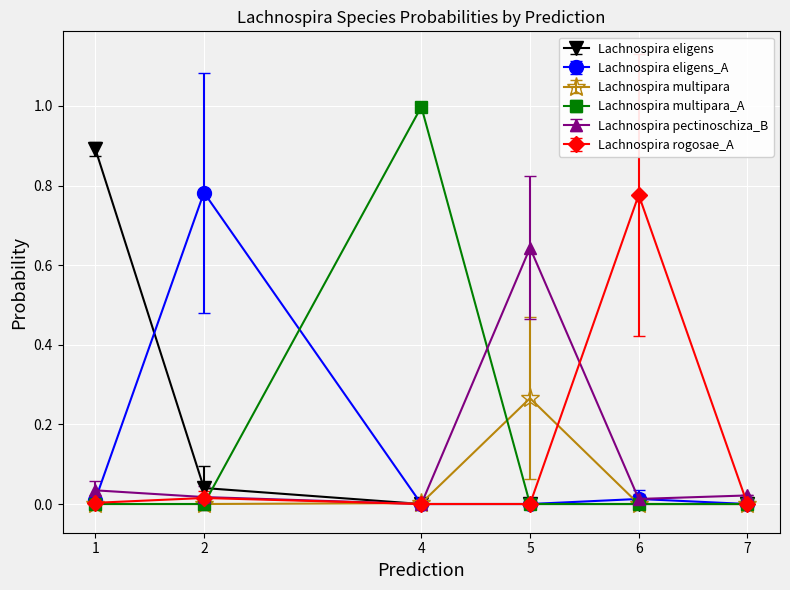

Between 2 and 7, which series saw the biggest shift?

Lachnospira eligens_A